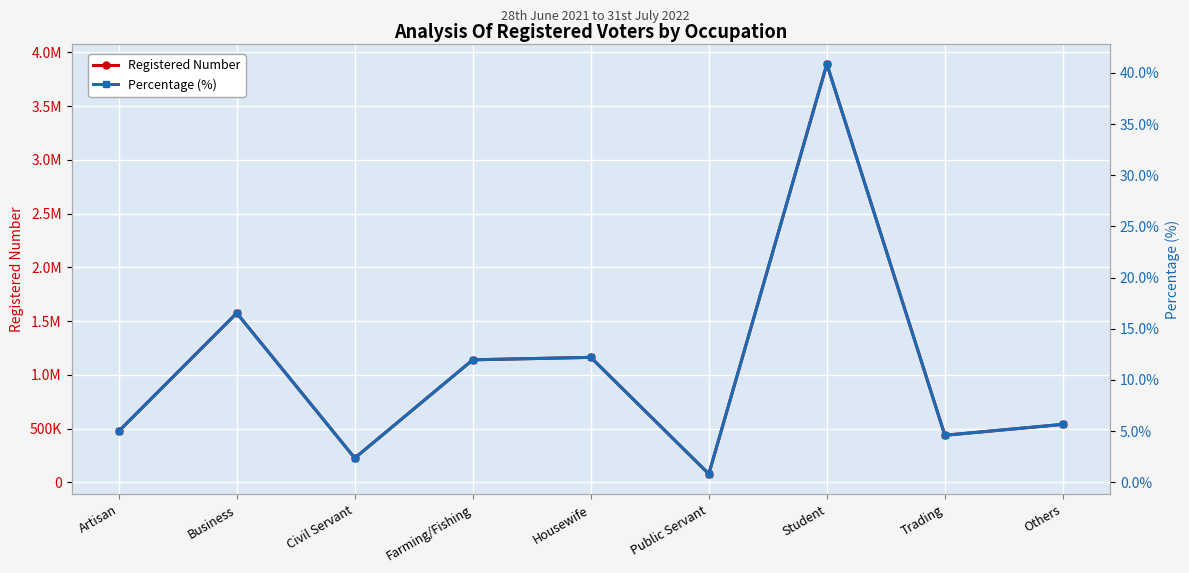

What is the sum of the Percentage (%) values at Business and Trading?

21.1